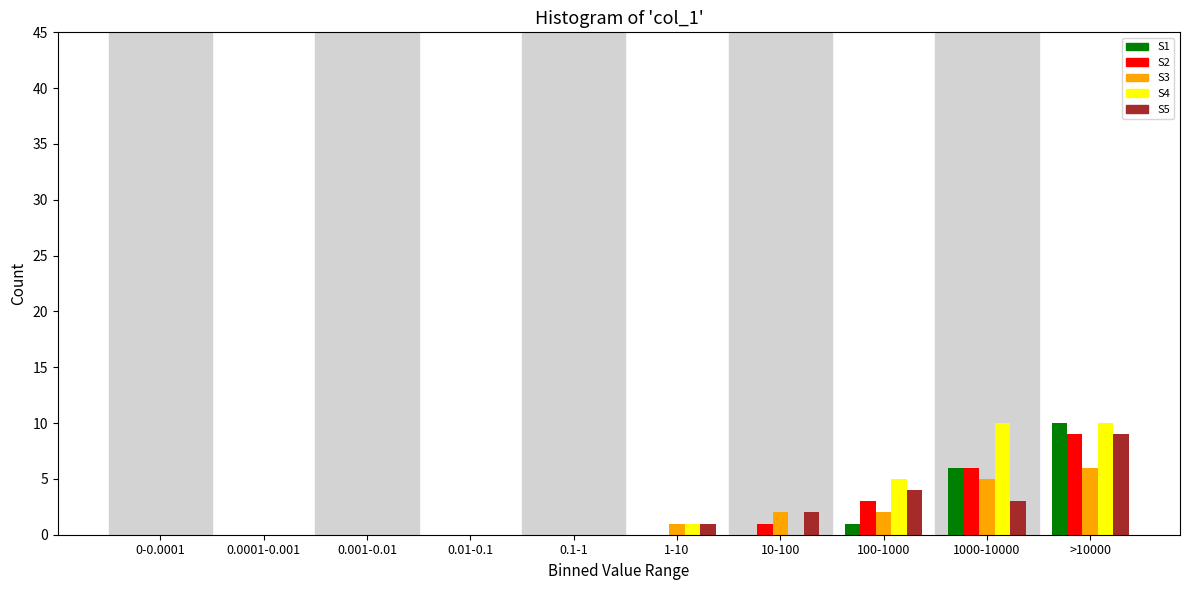

The value of S5 at 0.01-0.1 is -3. True or false?

False